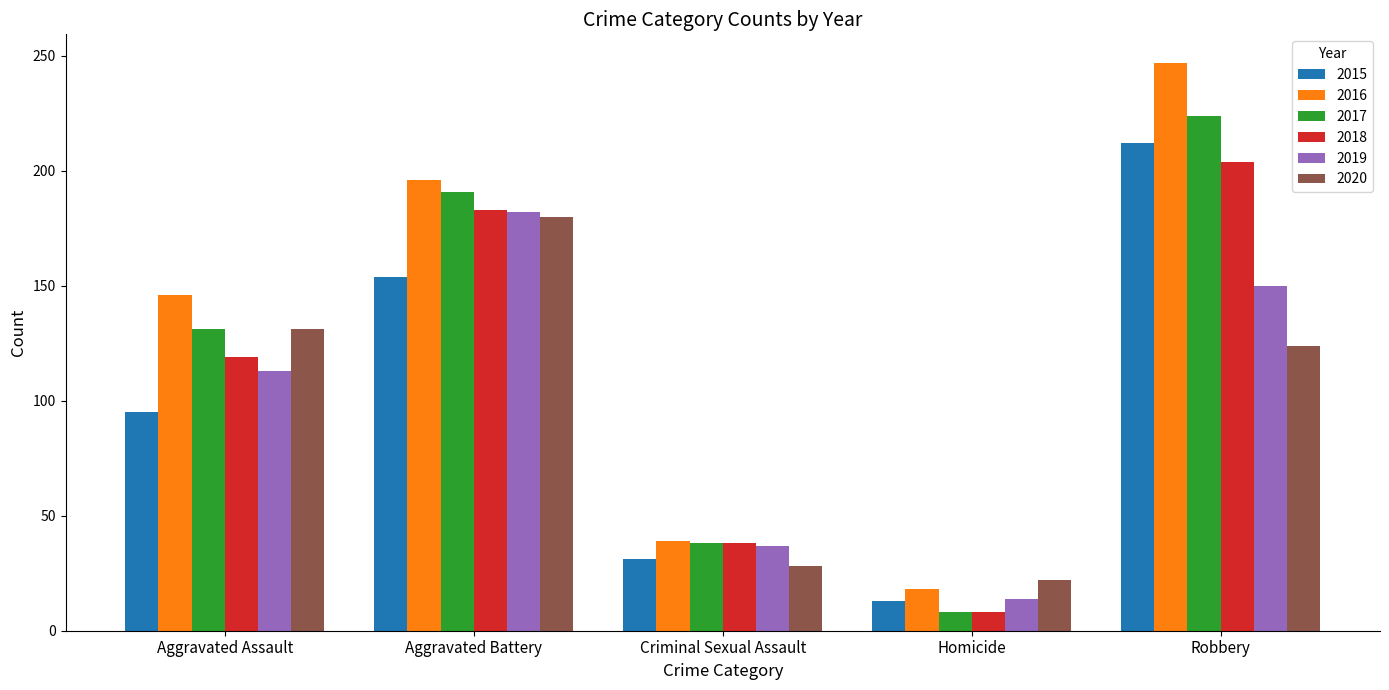

What is the total value across all series at Aggravated Battery?

1086